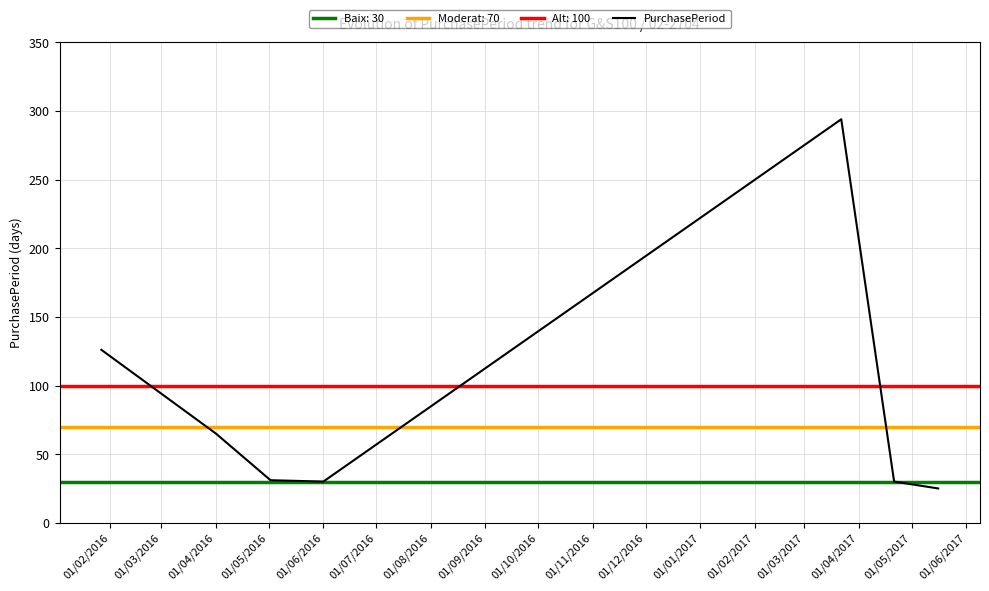

What is the maximum value for PurchasePeriod?

294